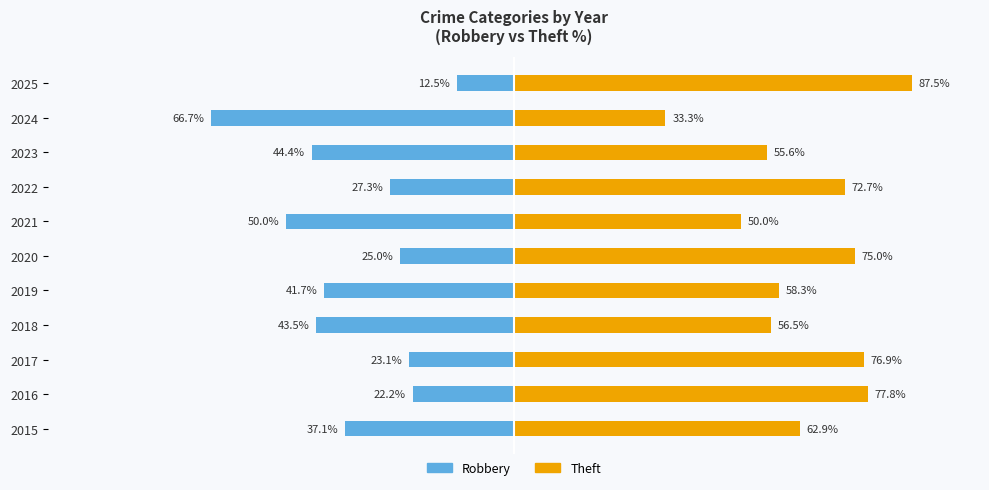

What are all the series names shown in the legend?

Robbery, Theft